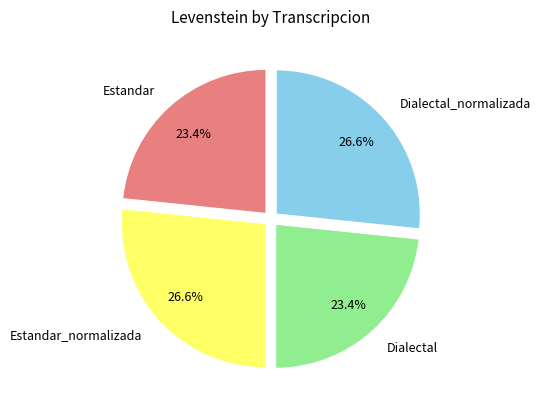

To the nearest percent, what percentage of the pie is Dialectal?

23%